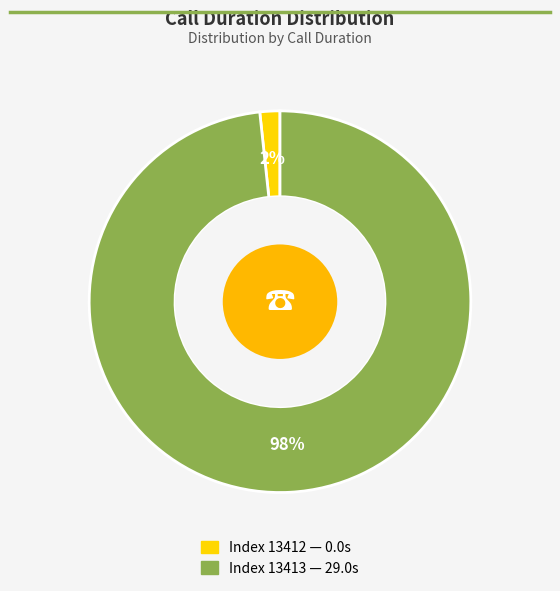

Does any single category account for the majority?

Yes